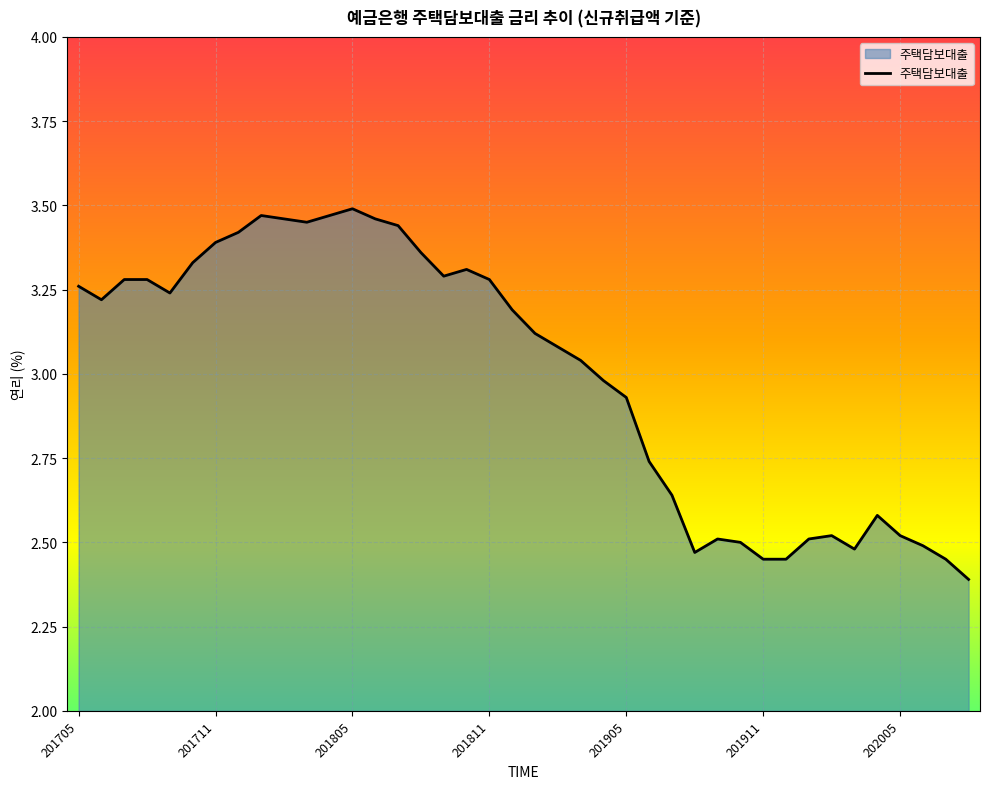

What is the smallest value displayed?

2.4